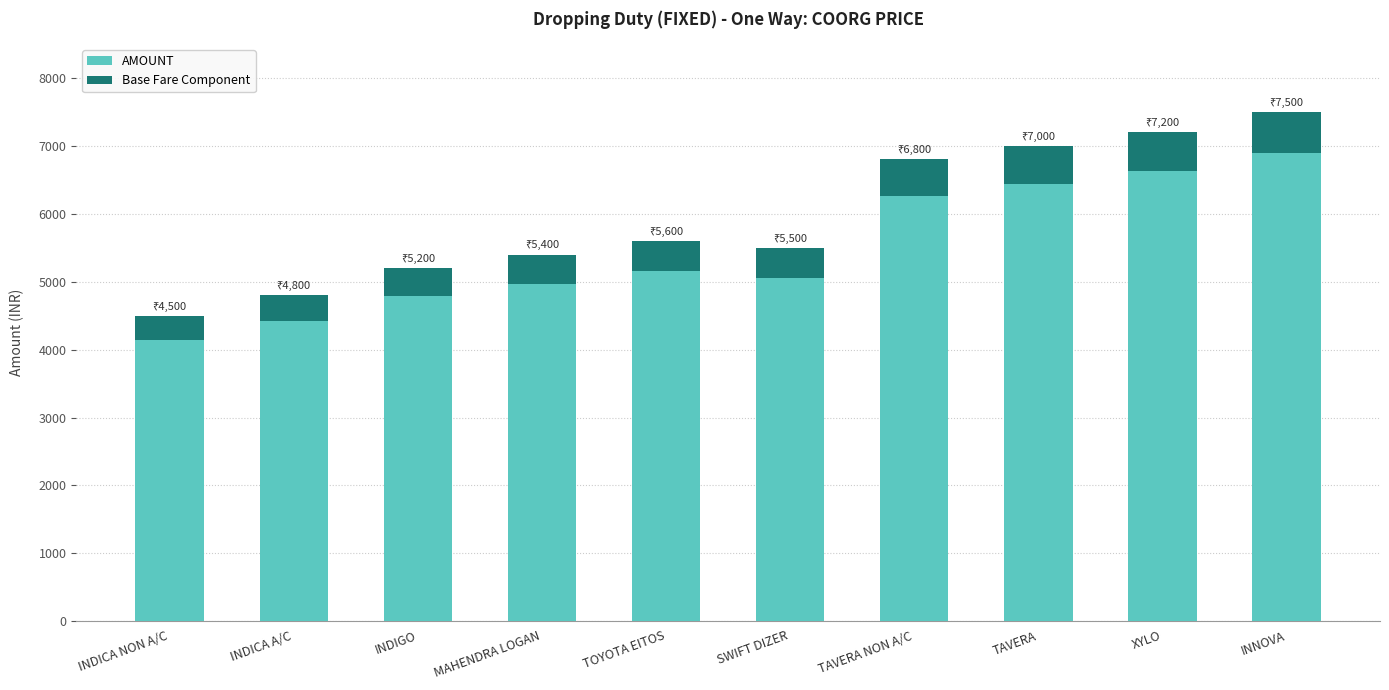

Where is Base Fare Component nearest to the value 480?

TOYOTA EITOS